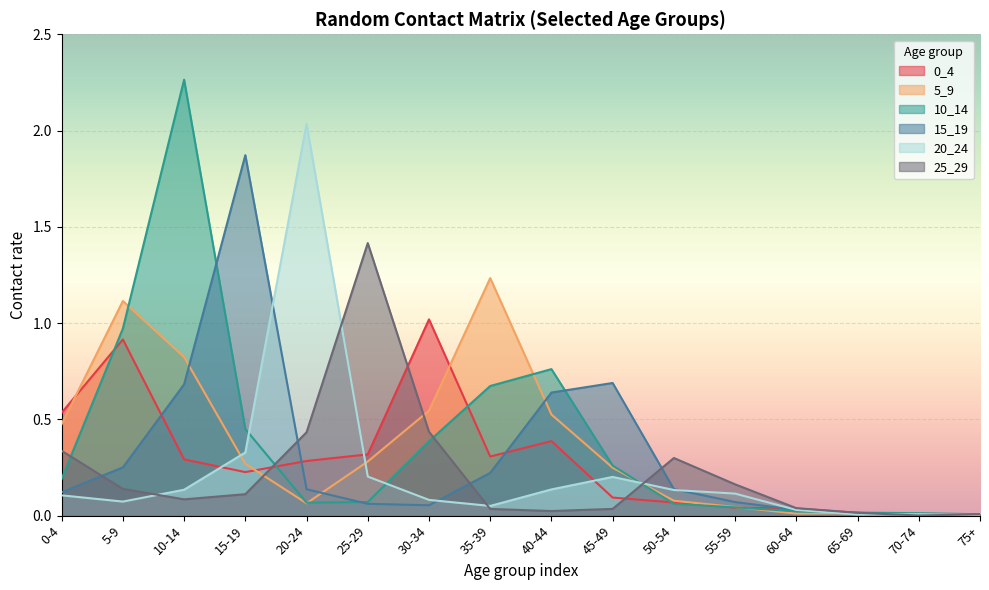

Is it true that 20_24 equals 0.3 at 15-19?

True